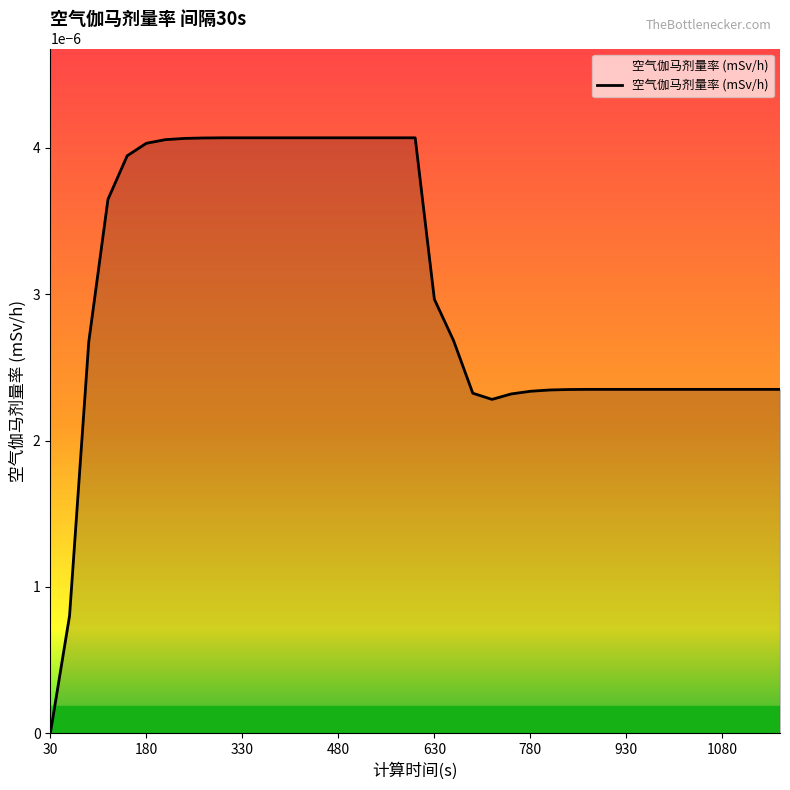

Which category has the lowest value across all series?

30